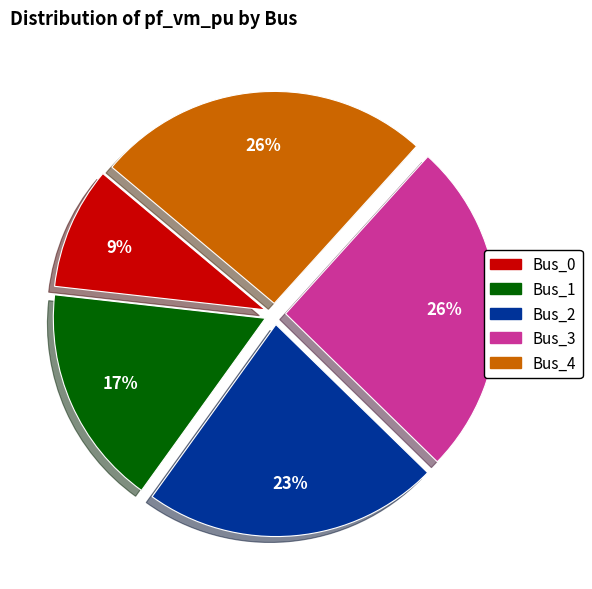

To the nearest percent, what is the average slice percentage?

20%